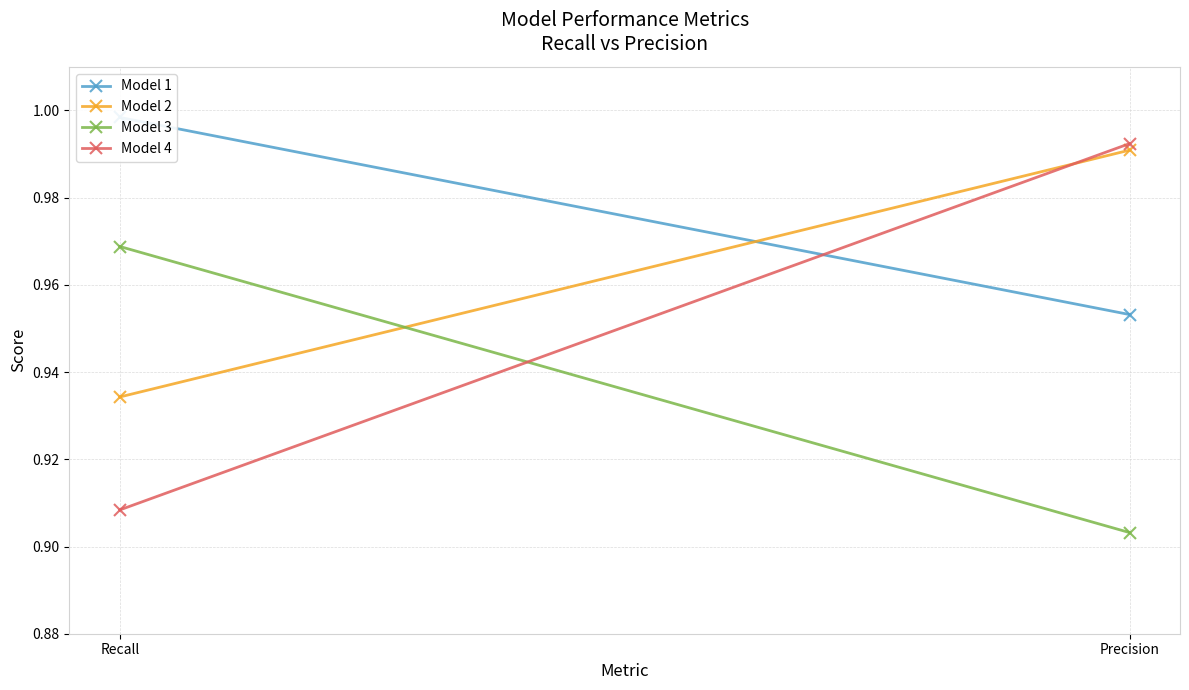

What is the sum of the Model 2 values at Precision and Recall?

1.9